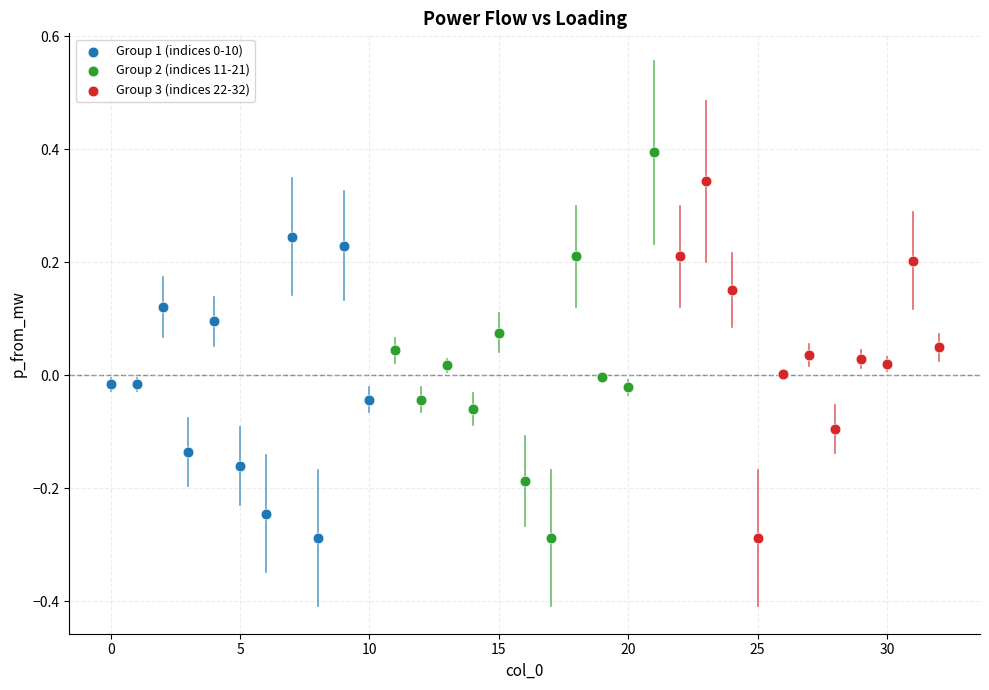

Which series reaches the maximum Y coordinate?

Group 2 (indices 11-21)